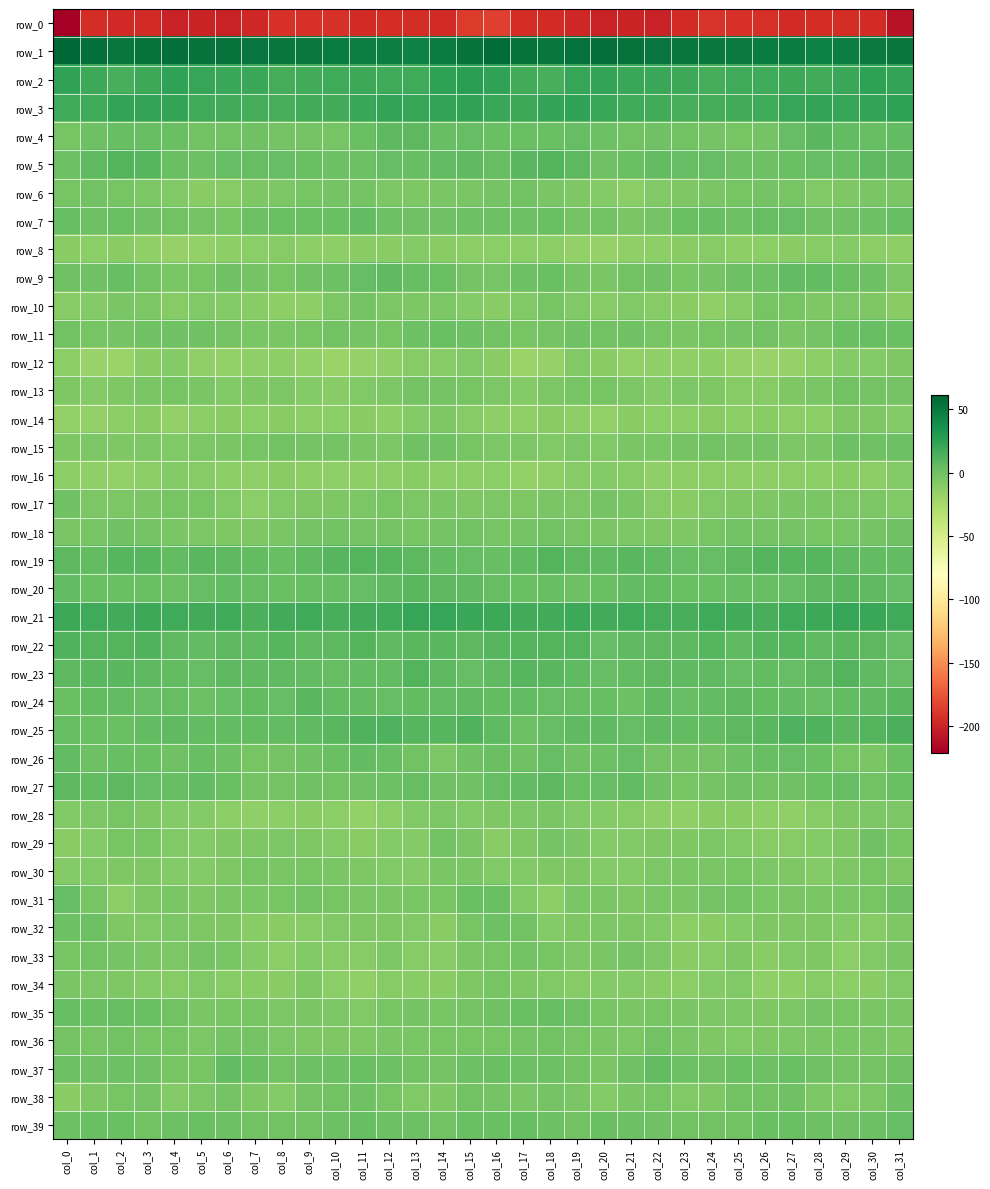

At which label does row_4 reach its minimum?

col_0